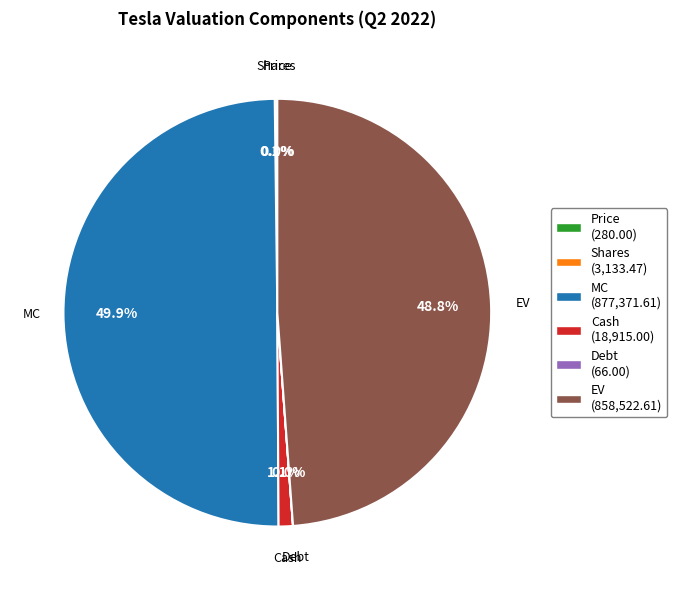

Does EV (858,522.61) represent more than half of the total?

No